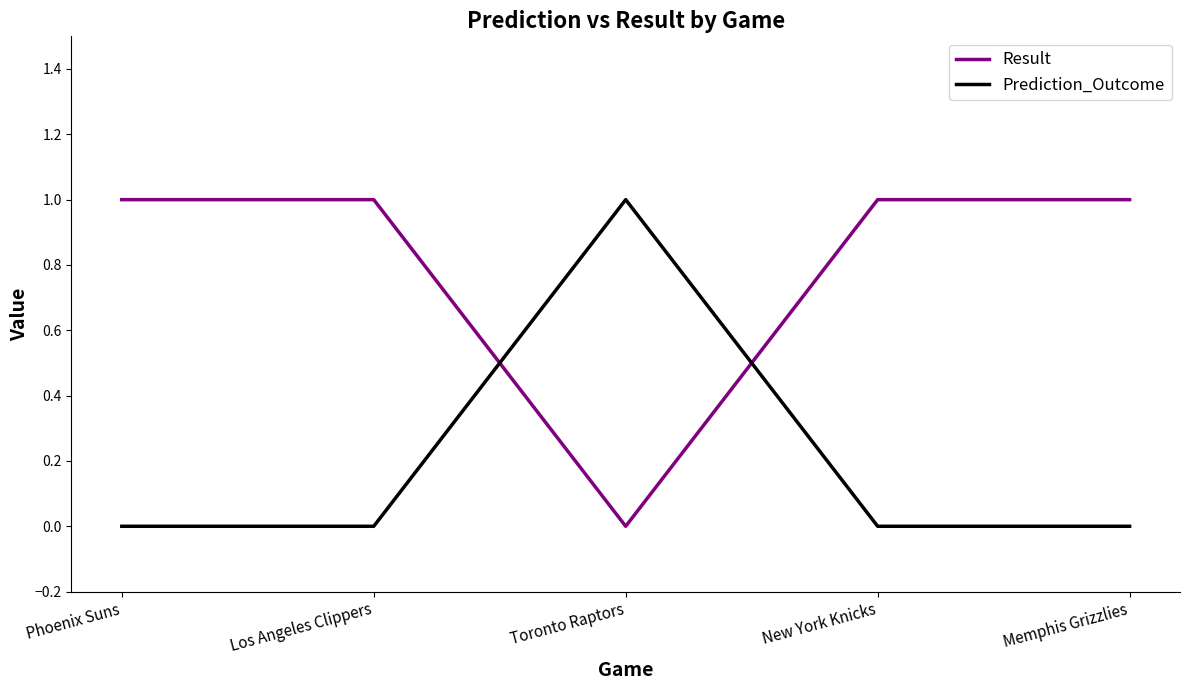

True or false: Result has a value of 0 at Toronto Raptors.

True